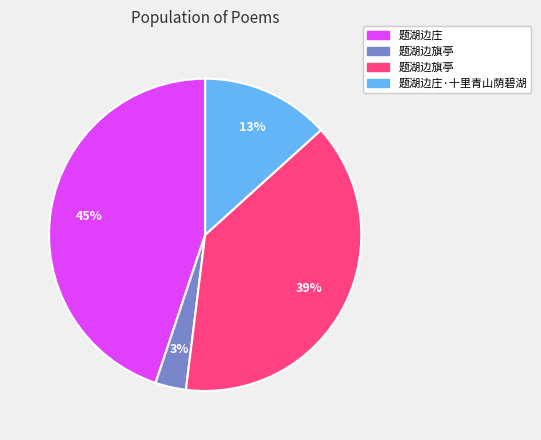

Count the number of slices in the pie.

4